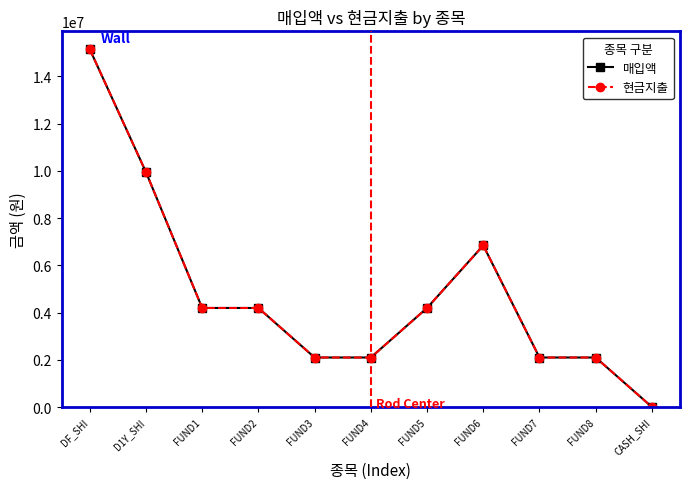

Where does the 현금지출 series first go above 4195346?

DF_SHI